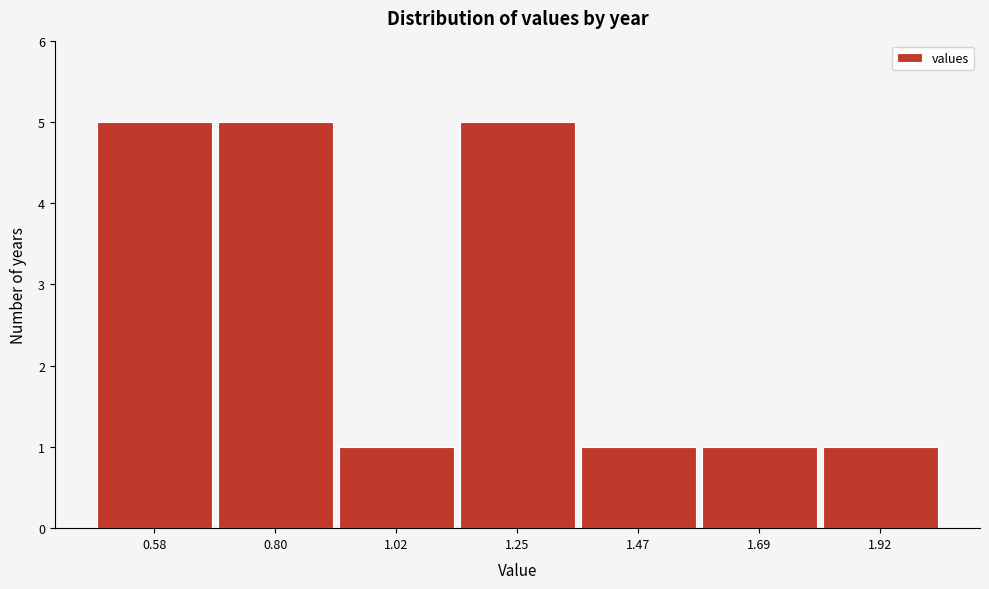

Reading left to right, list every bar in this chart as the range it spans on the x-axis followed by its height. Neither the bar edges nor the heights are printed on the chart, so give them approximately, as read against the axes.

0.45 to 0.70: 5
0.70 to 0.90: 5
0.90 to 1.15: 1
1.15 to 1.35: 5
1.35 to 1.60: 1
1.60 to 1.80: 1
1.80 to 2.05: 1